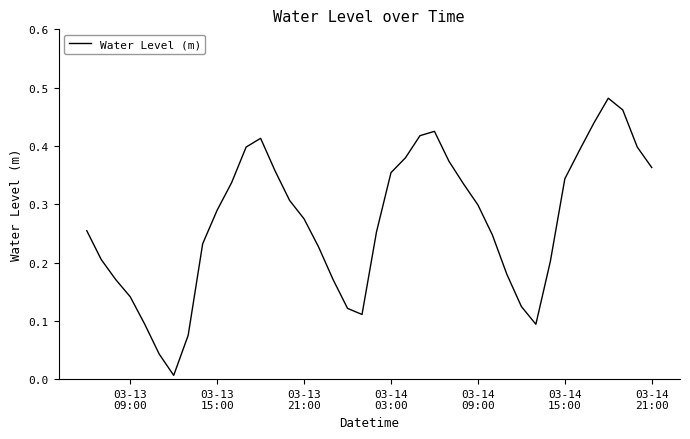

How many lines are shown in the chart?

1